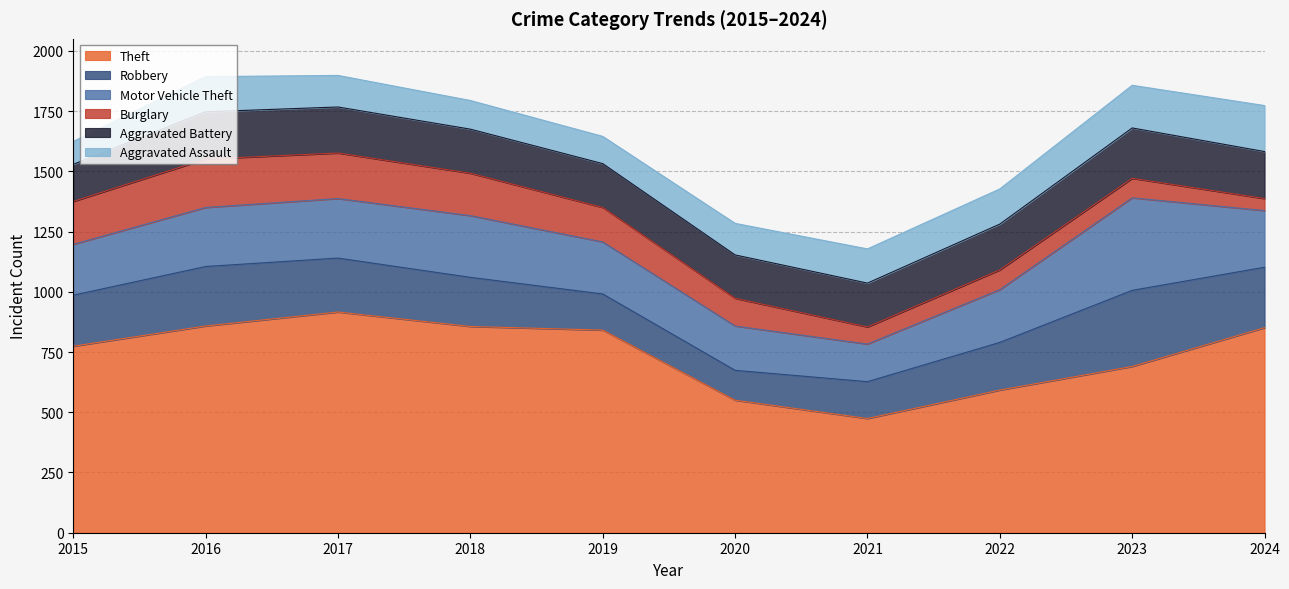

What is the maximum value for Aggravated Battery?

209